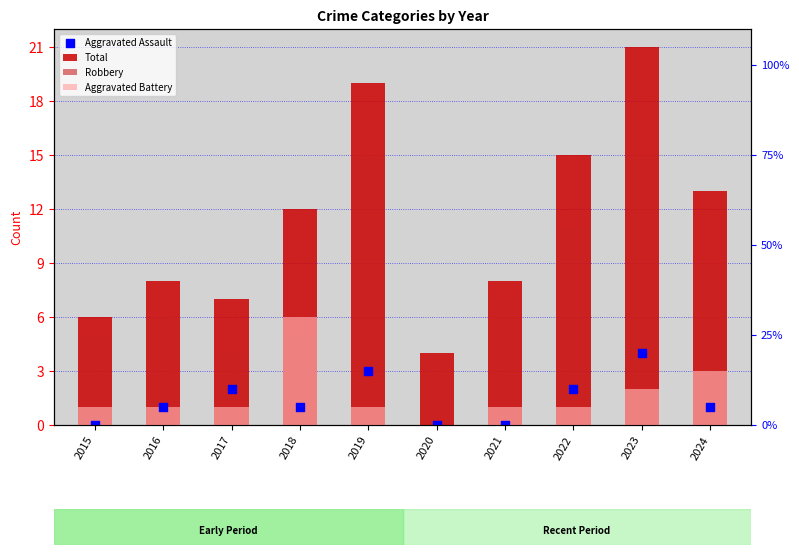

Which series reaches the maximum Y coordinate?

Total